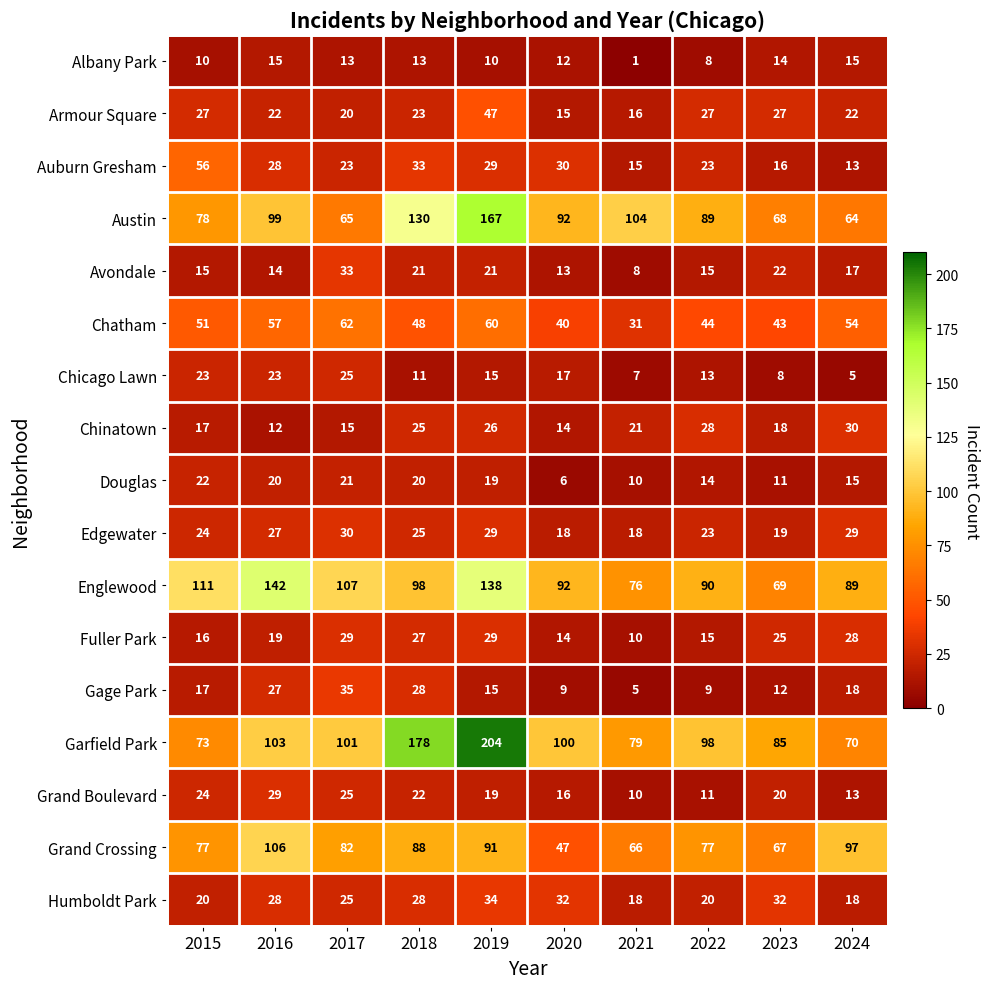

How many data points does each series have?

10